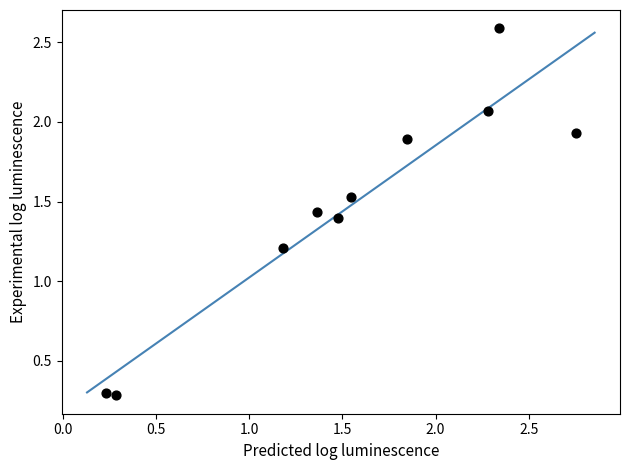

What is the range of X values (max minus min)?

2.5